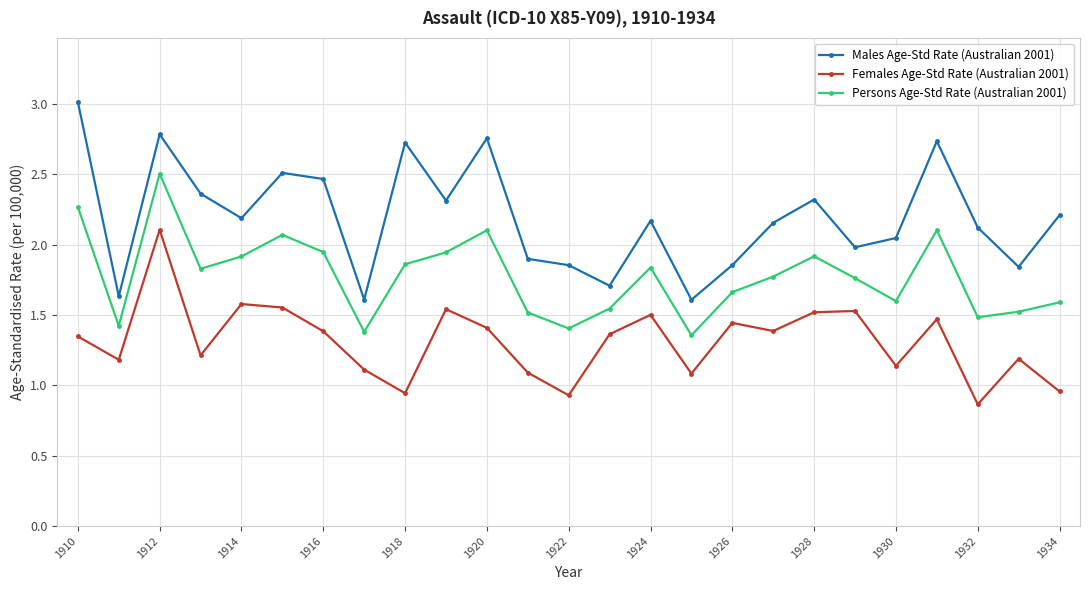

What is the difference between the maximum and minimum values in the Females Age-Std Rate (Australian 2001) series?

1.2